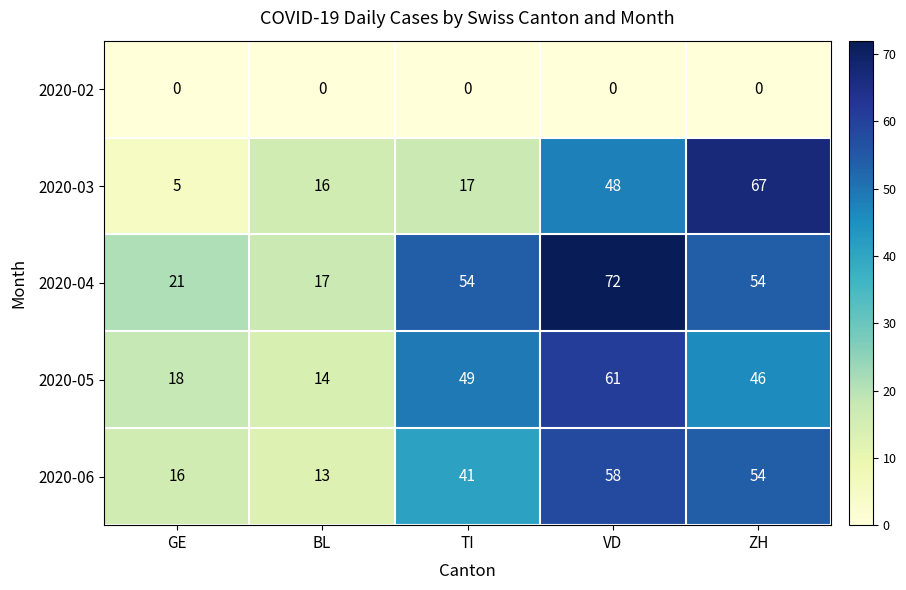

The 2020-06 series shows 16 at GE. True or false?

True